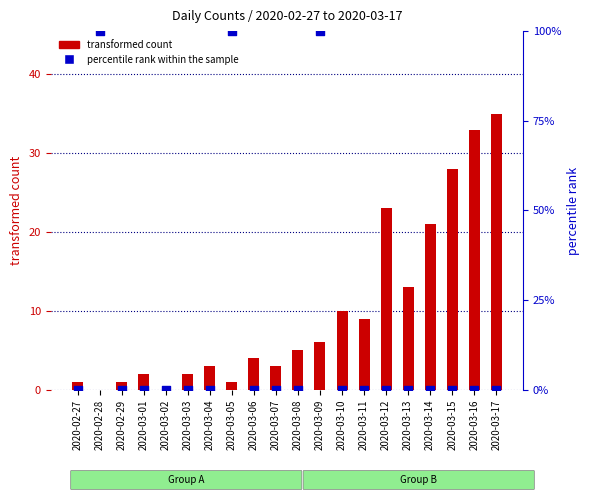

At which category is the sum across all series the highest?

2020-03-09